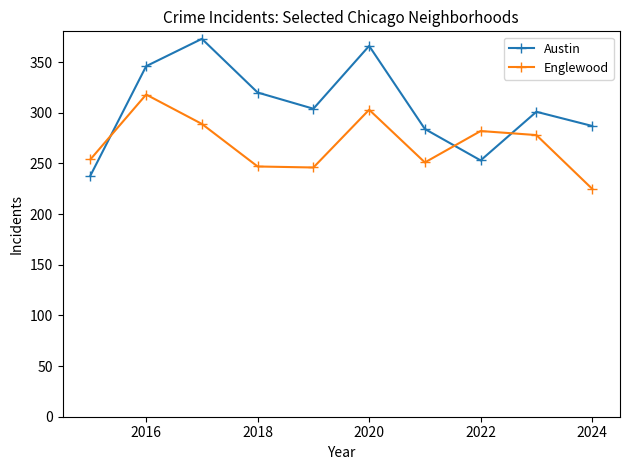

How many intersections are there between Englewood and Austin?

3